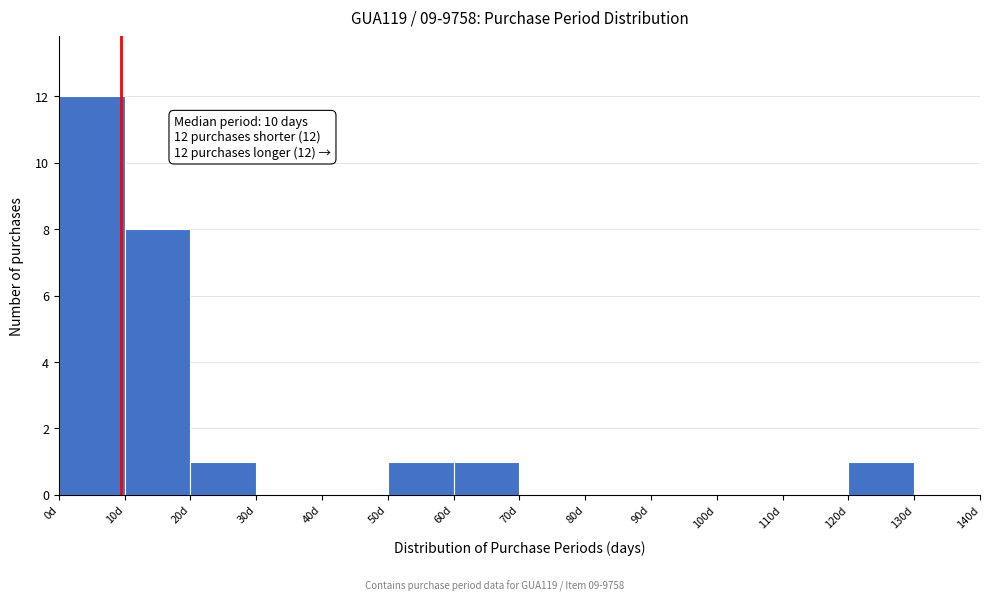

Which range on the x-axis has the tallest bar?

0 to 10